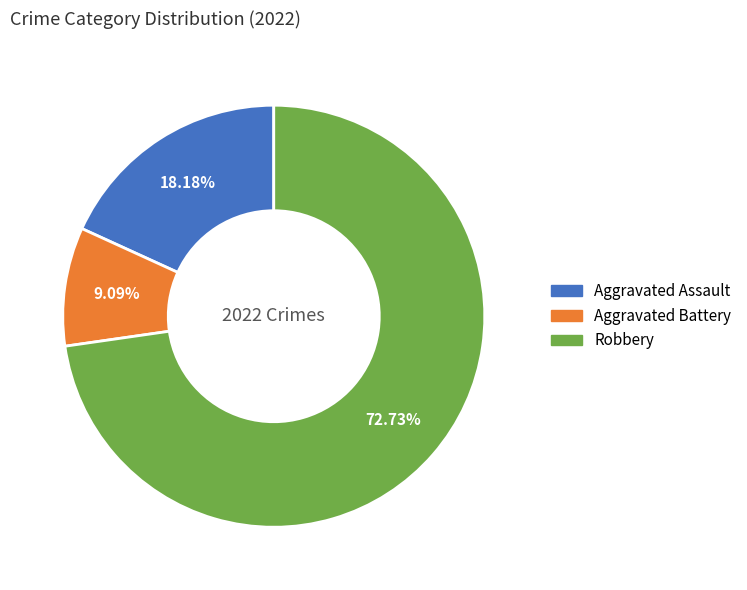

Rank the categories by value from highest to lowest.

Robbery, Aggravated Assault, Aggravated Battery